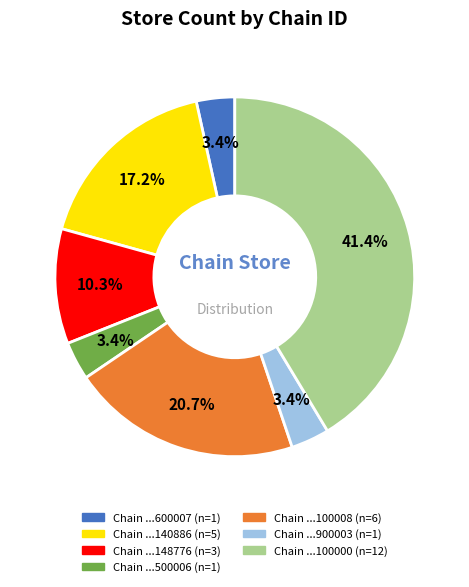

How many segments does this pie chart have?

7